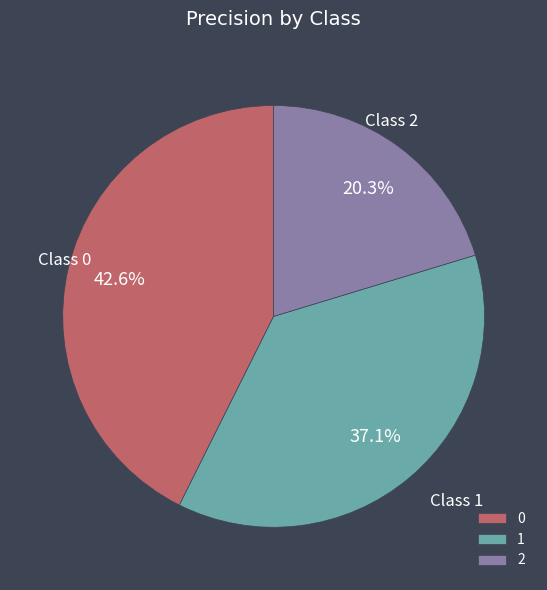

To the nearest percent, what is the difference between the 0 and 1 slice percentages?

6%